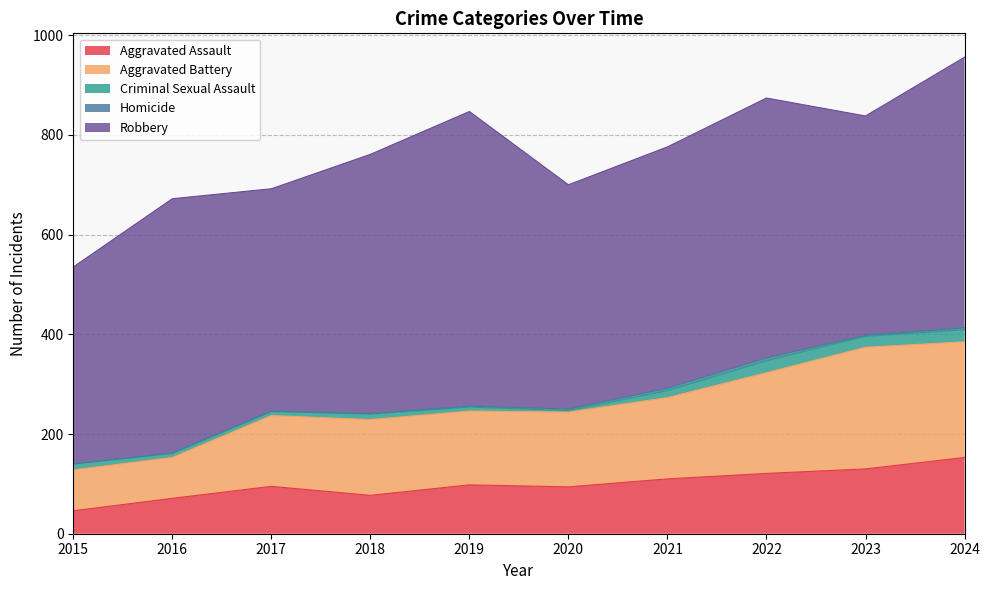

What is the highest value of the Homicide series?

6